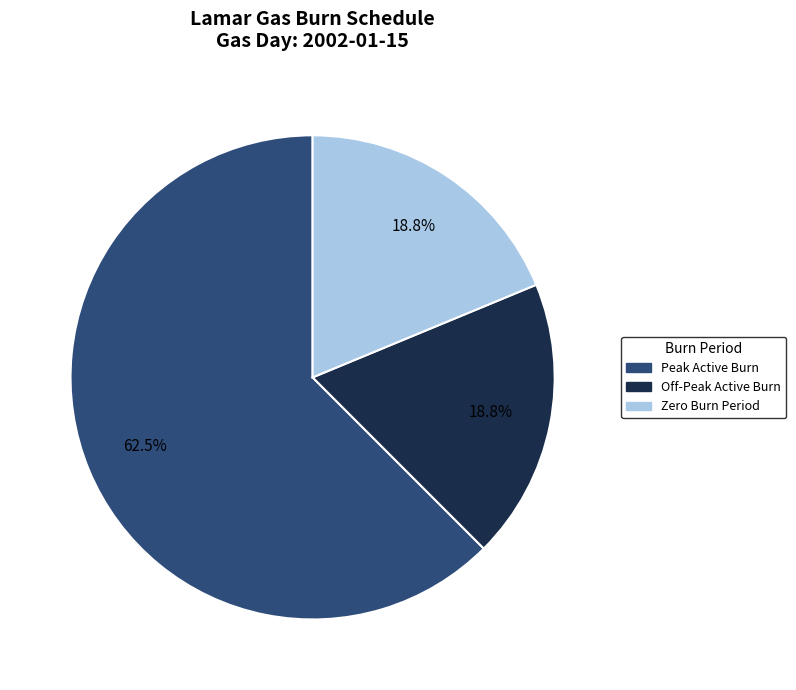

Is there a majority slice in this chart?

Yes